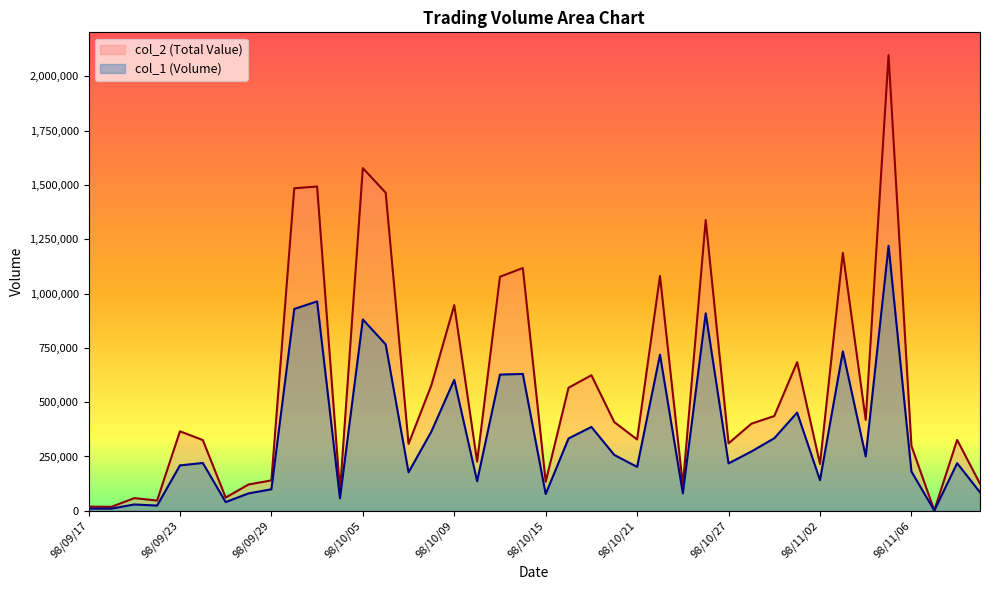

What is the label of the 19th point from the right?

98/10/16